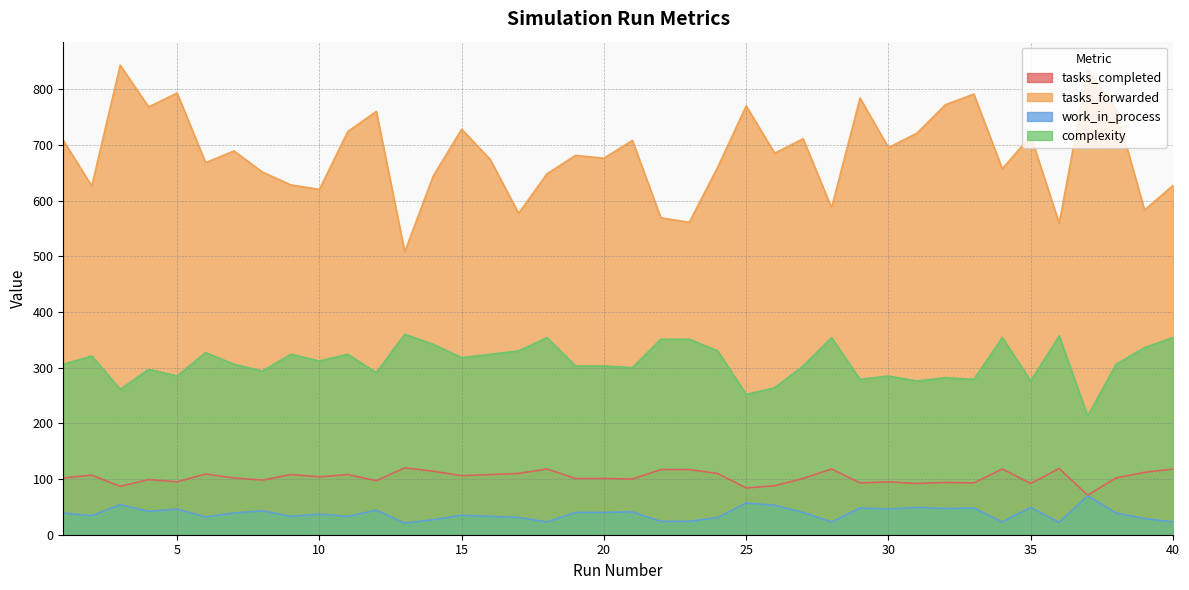

List the labels in order of work_in_process value, smallest first.

37, 25, 3, 26, 31, 35, 29, 33, 32, 5, 30, 12, 8, 4, 21, 19, 20, 27, 1, 7, 38, 10, 15, 2, 9, 11, 16, 6, 17, 24, 39, 14, 22, 23, 18, 28, 34, 40, 36, 13